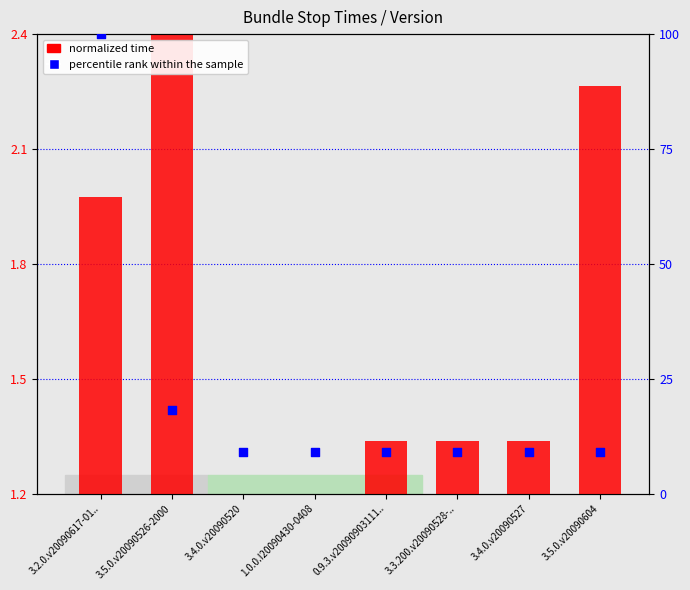

At which category is the sum across all series the highest?

3.2.0.v20090617-01..